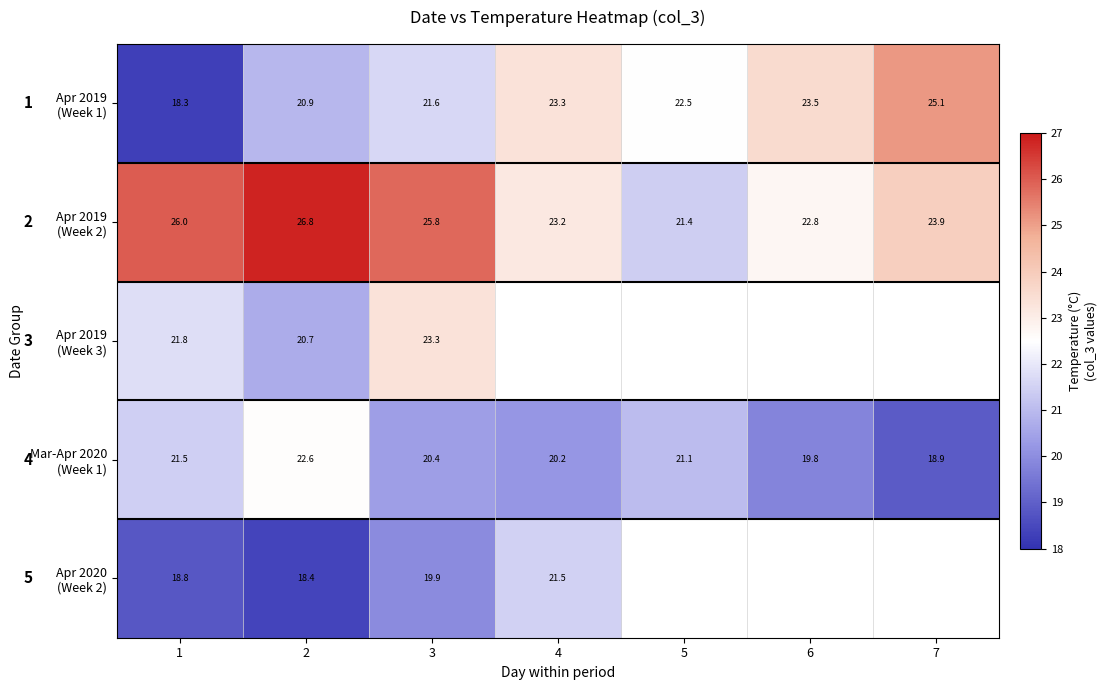

Between 7 and 1, which is larger?

7